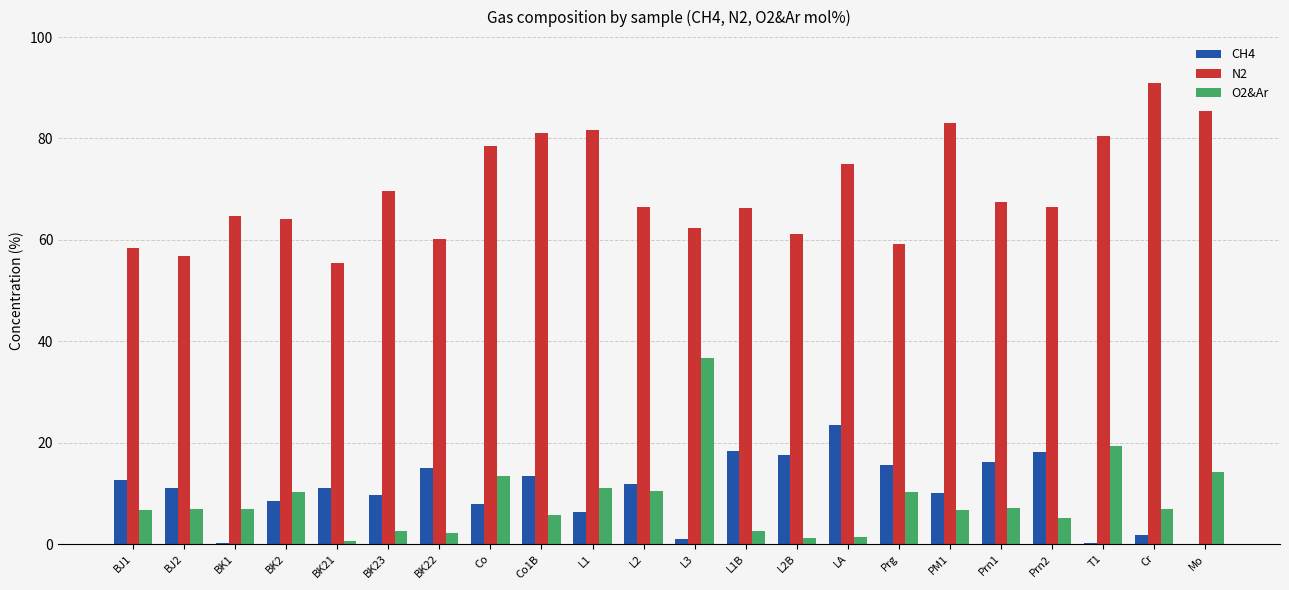

What is the spread (max minus min) of values at Prn1?

60.4